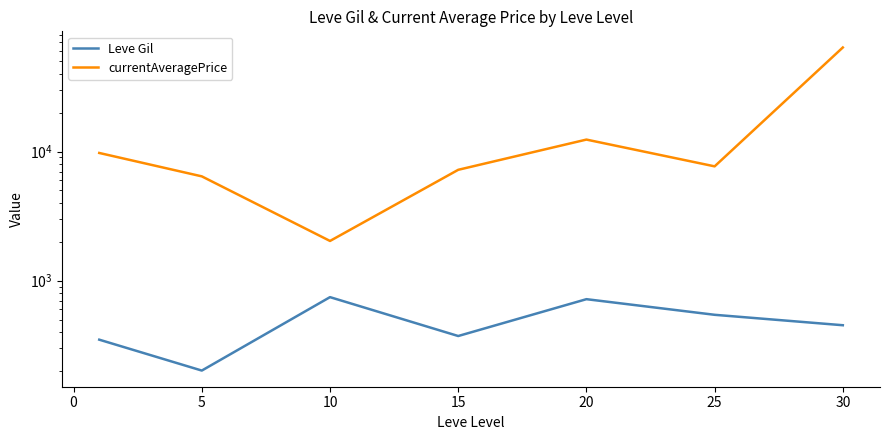

The Leve Gil series shows 204.6 at 25. True or false?

False